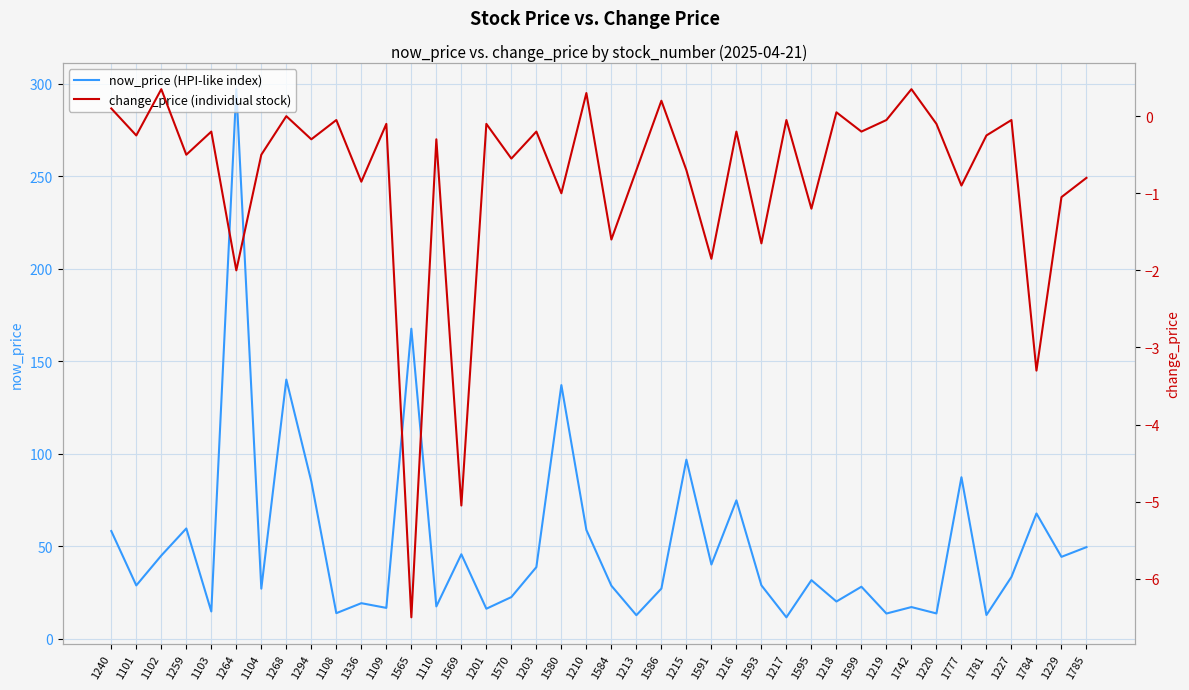

Is it true that now_price (HPI-like index) equals 31.6 at 1595?

True